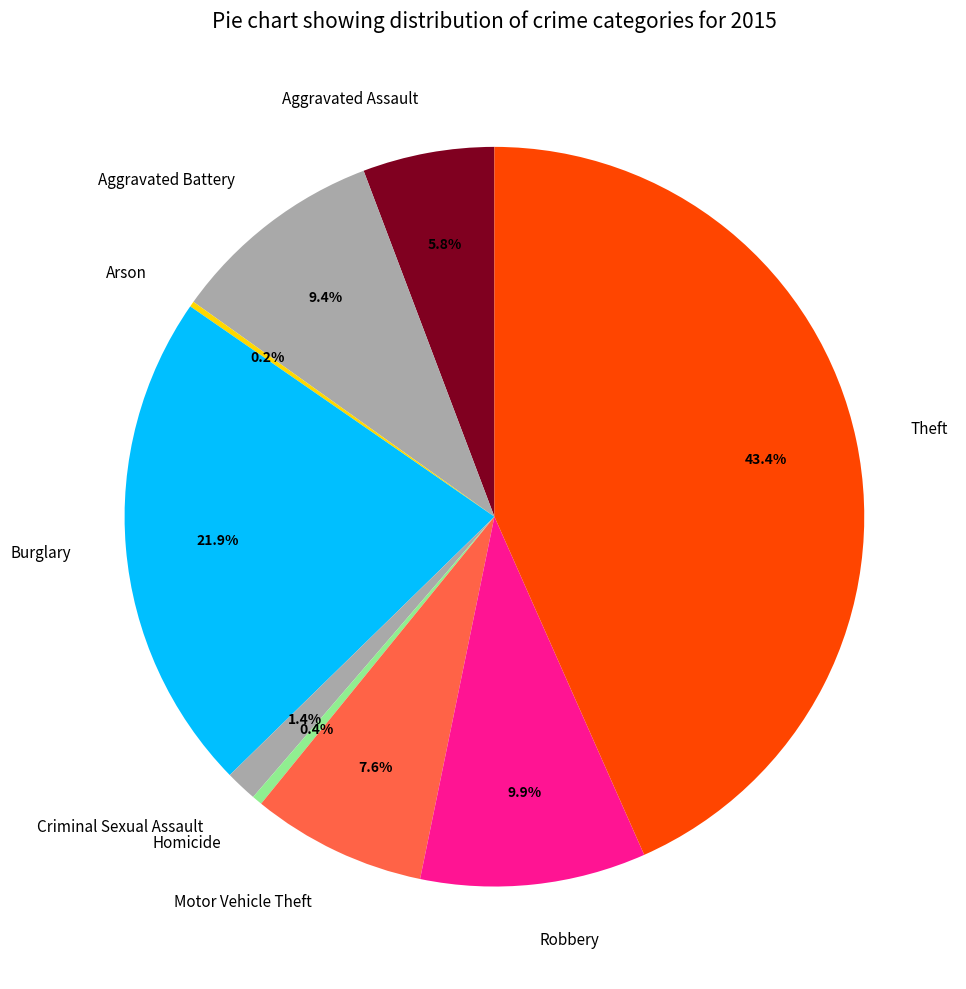

Is there a majority slice in this chart?

No